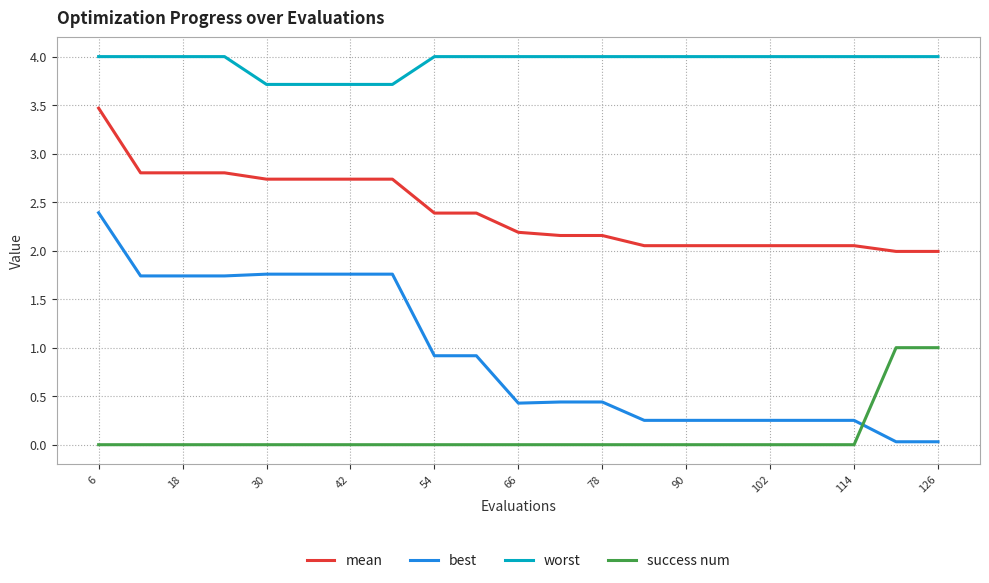

True or false: mean and worst cross at least once.

False